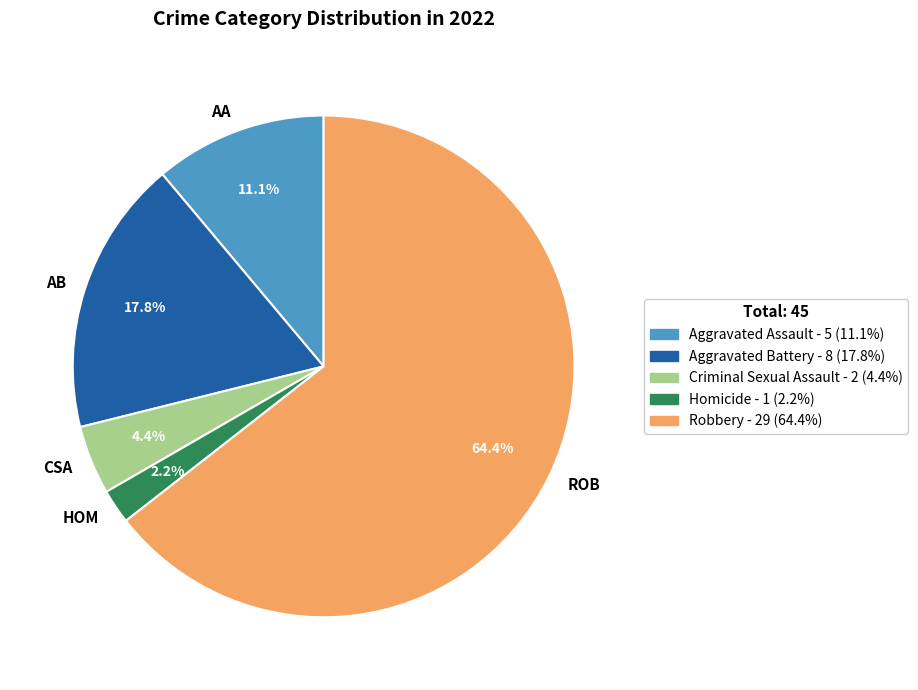

Count the number of slices in the pie.

5